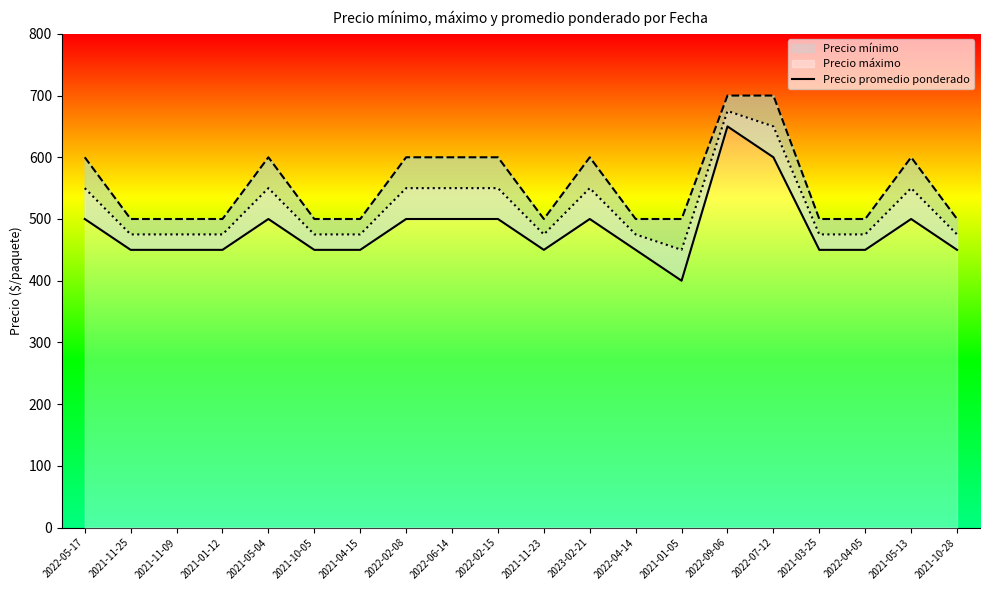

Where is the first local maximum?

2021-05-04